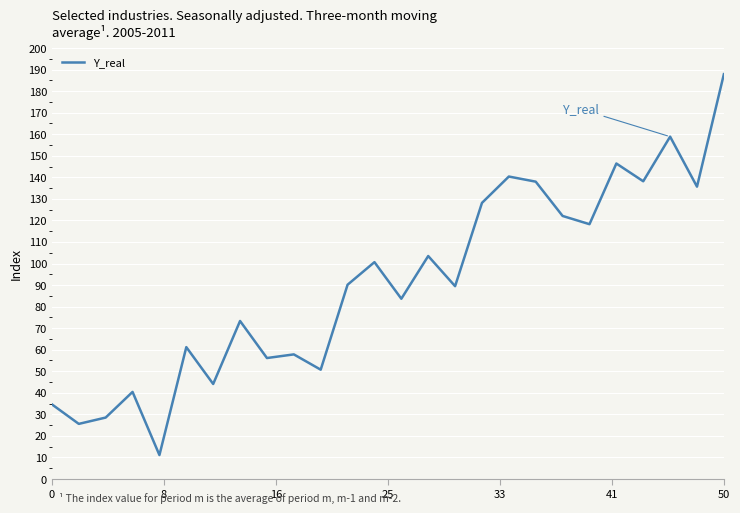

What is the difference between the maximum and minimum values?

176.7